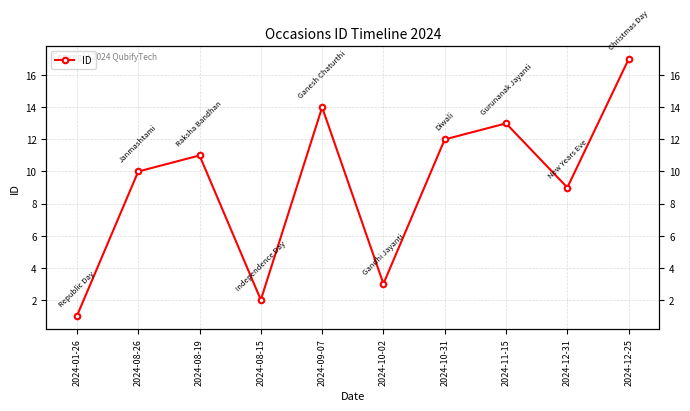

True or false: the data shows 12 at 2024-10-31.

True